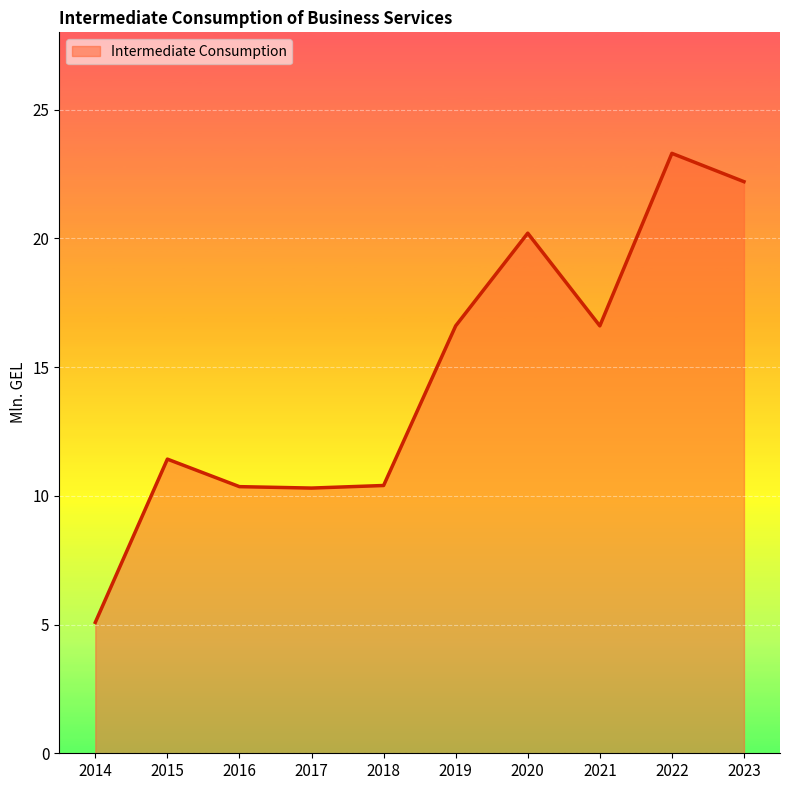

Reading right to left, extract all data points from this chart.

22.2	23.3	16.6	20.2	16.6	10.4	10.3	10.4	11.4	5.1